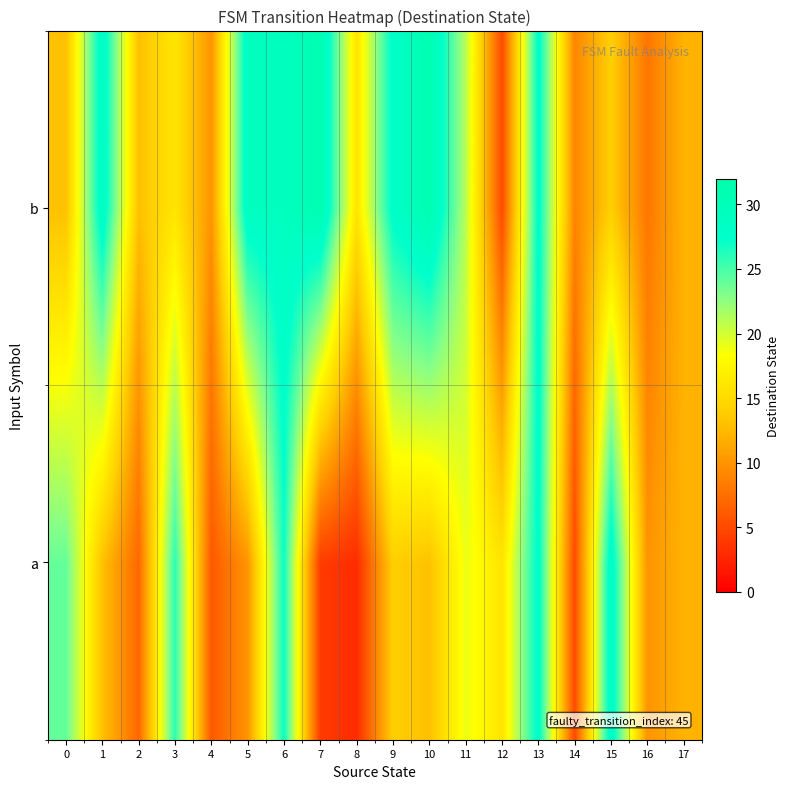

Reading right to left, list all the values displayed in this chart.

a: 17=12	16=10	15=29	14=5	13=28	12=16	11=19	10=13	9=14	8=3	7=4	6=27	5=10	4=6	3=26	2=7	1=13	0=24
b: 17=12	16=8	15=14	14=9	13=28	12=5	11=21	10=31	9=28	8=16	7=31	6=29	5=29	4=10	3=16	2=13	1=29	0=13